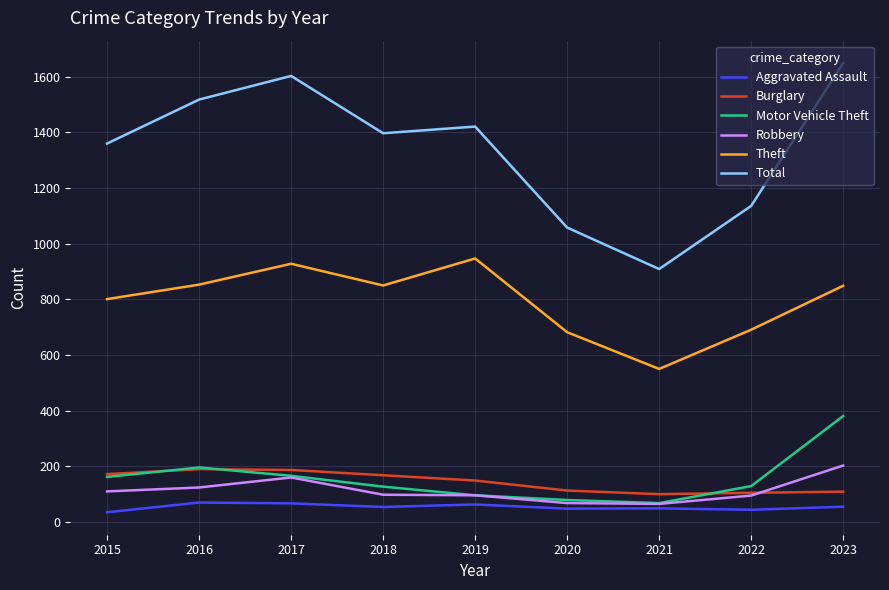

Which series has the largest range (max minus min)?

Total